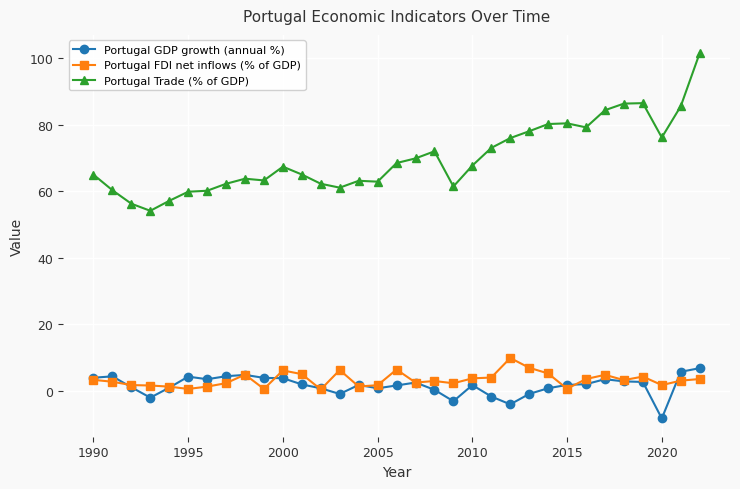

Which series has the largest total across all categories?

Portugal Trade (% of GDP)